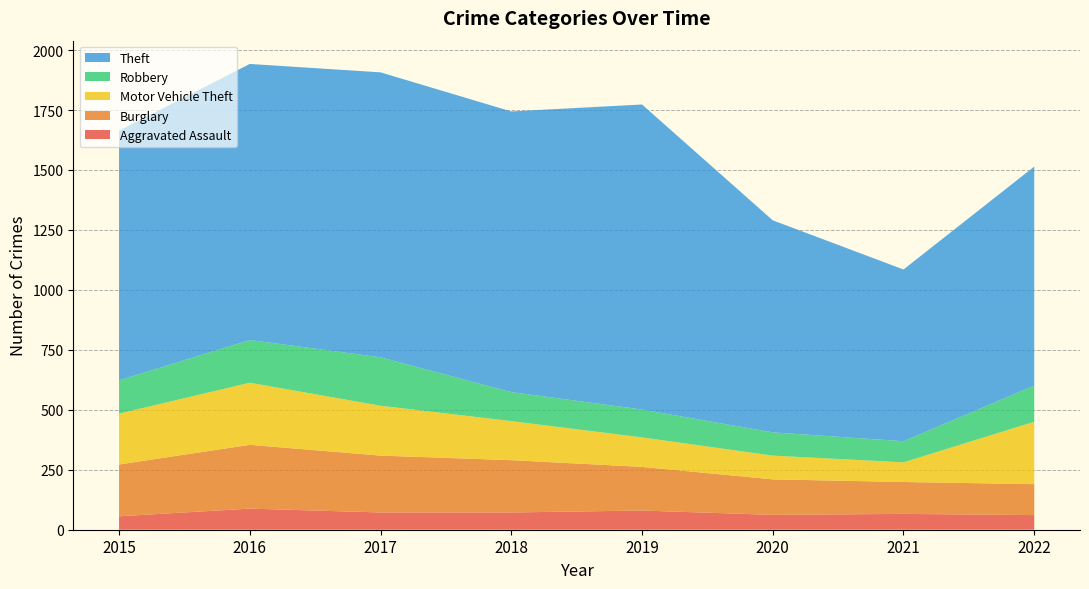

Reading left to right, list all the values displayed in this chart.

Aggravated Assault: 2015=56	2016=88	2017=72	2018=72	2019=80	2020=62	2021=66	2022=61
Burglary: 2015=216	2016=266	2017=237	2018=218	2019=182	2020=148	2021=133	2022=129
Motor Vehicle Theft: 2015=212	2016=259	2017=208	2018=163	2019=123	2020=99	2021=82	2022=260
Robbery: 2015=139	2016=178	2017=202	2018=121	2019=116	2020=97	2021=88	2022=151
Theft: 2015=1041	2016=1151	2017=1188	2018=1170	2019=1272	2020=884	2021=716	2022=913